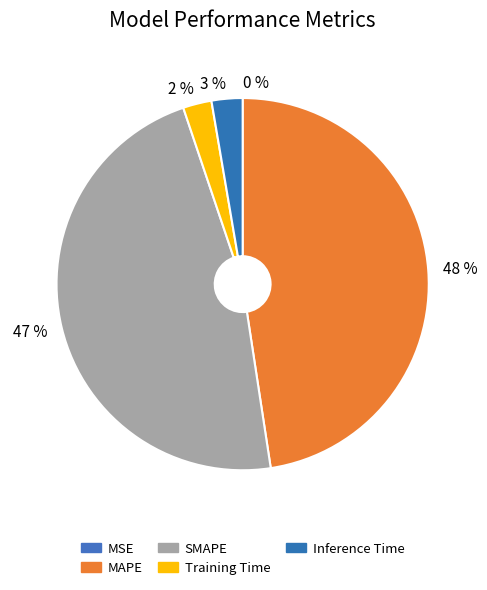

Is it true that MSE is 8% of the pie?

False